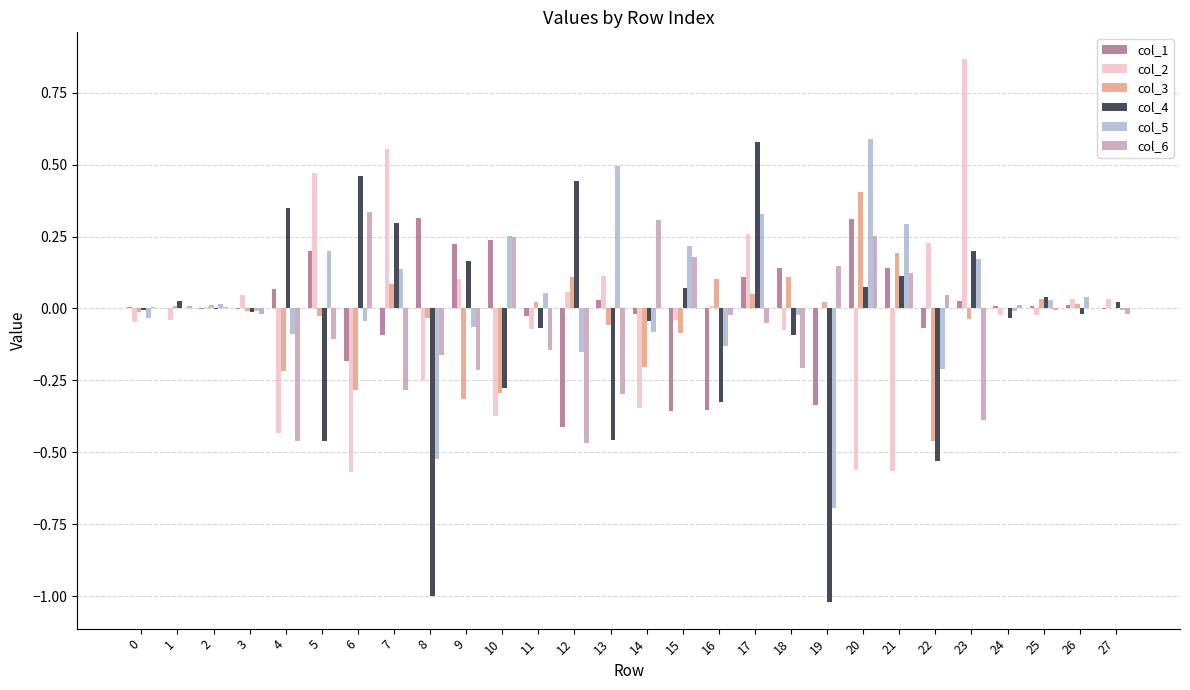

Which category has the highest value in the col_4 series?

17